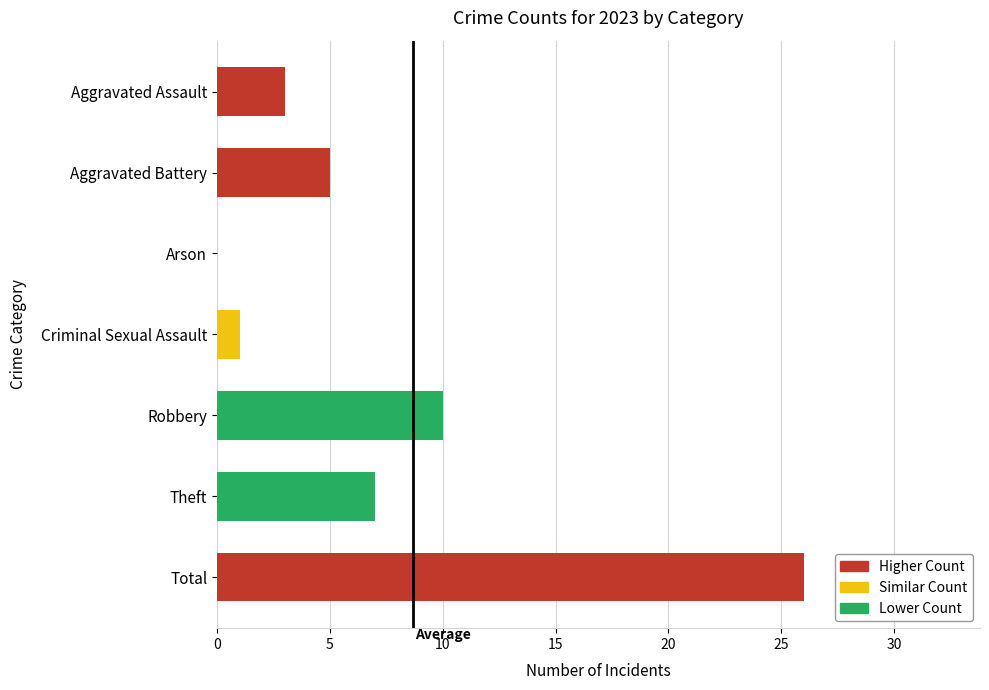

How many categories are shown in the chart?

7